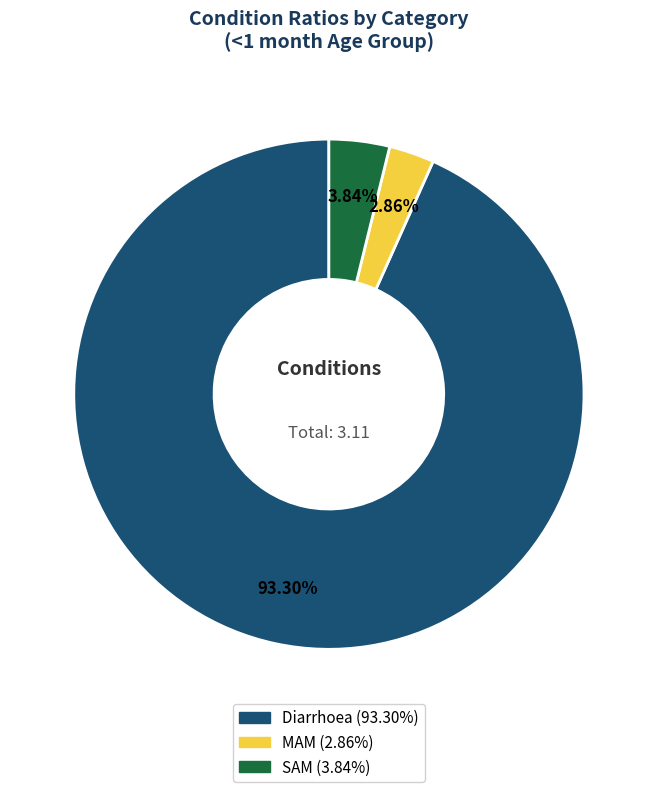

What percentage is the SAM slice, to the nearest percent?

4%